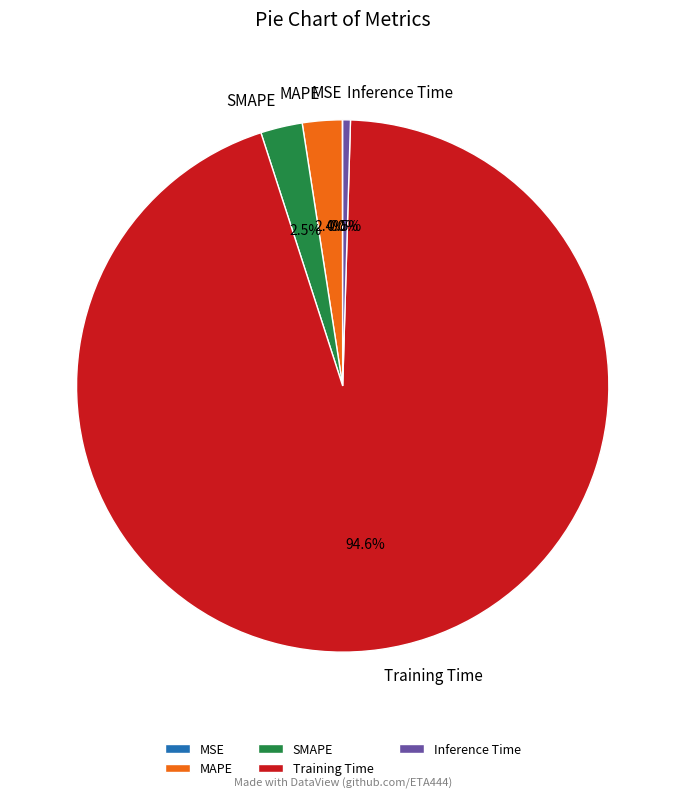

Between SMAPE and Inference Time, which is larger?

SMAPE